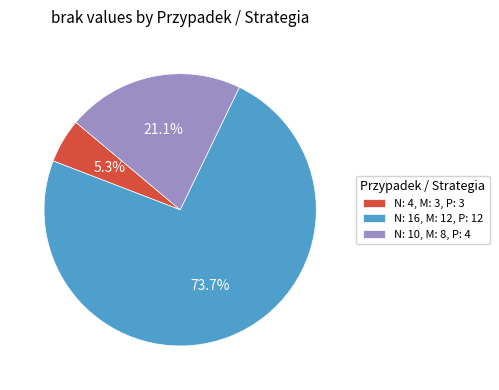

The N: 10, M: 8, P: 4 slice represents 32% of the pie. True or false?

False